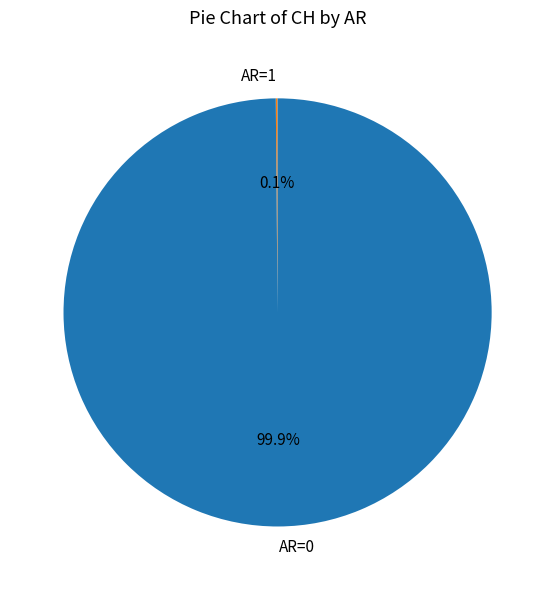

Is there any slice that represents more than half of the pie?

Yes